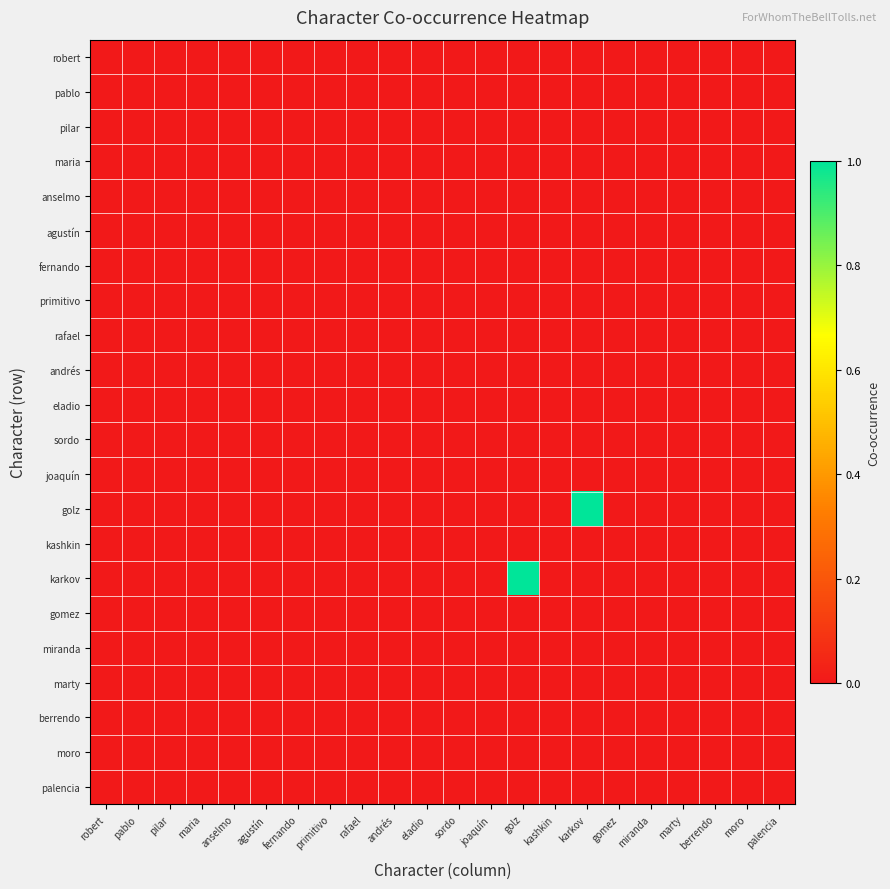

Reading left to right, what are all the values shown in this chart?

robert: robert=0	pablo=0	pilar=0	maria=0	anselmo=0	agustín=0	fernando=0	primitivo=0	rafael=0	andrés=0	eladio=0	sordo=0	joaquín=0	golz=0	kashkin=0	karkov=0	gomez=0	miranda=0	marty=0	berrendo=0	moro=0	palencia=0
pablo: robert=0	pablo=0	pilar=0	maria=0	anselmo=0	agustín=0	fernando=0	primitivo=0	rafael=0	andrés=0	eladio=0	sordo=0	joaquín=0	golz=0	kashkin=0	karkov=0	gomez=0	miranda=0	marty=0	berrendo=0	moro=0	palencia=0
pilar: robert=0	pablo=0	pilar=0	maria=0	anselmo=0	agustín=0	fernando=0	primitivo=0	rafael=0	andrés=0	eladio=0	sordo=0	joaquín=0	golz=0	kashkin=0	karkov=0	gomez=0	miranda=0	marty=0	berrendo=0	moro=0	palencia=0
maria: robert=0	pablo=0	pilar=0	maria=0	anselmo=0	agustín=0	fernando=0	primitivo=0	rafael=0	andrés=0	eladio=0	sordo=0	joaquín=0	golz=0	kashkin=0	karkov=0	gomez=0	miranda=0	marty=0	berrendo=0	moro=0	palencia=0
anselmo: robert=0	pablo=0	pilar=0	maria=0	anselmo=0	agustín=0	fernando=0	primitivo=0	rafael=0	andrés=0	eladio=0	sordo=0	joaquín=0	golz=0	kashkin=0	karkov=0	gomez=0	miranda=0	marty=0	berrendo=0	moro=0	palencia=0
agustín: robert=0	pablo=0	pilar=0	maria=0	anselmo=0	agustín=0	fernando=0	primitivo=0	rafael=0	andrés=0	eladio=0	sordo=0	joaquín=0	golz=0	kashkin=0	karkov=0	gomez=0	miranda=0	marty=0	berrendo=0	moro=0	palencia=0
fernando: robert=0	pablo=0	pilar=0	maria=0	anselmo=0	agustín=0	fernando=0	primitivo=0	rafael=0	andrés=0	eladio=0	sordo=0	joaquín=0	golz=0	kashkin=0	karkov=0	gomez=0	miranda=0	marty=0	berrendo=0	moro=0	palencia=0
primitivo: robert=0	pablo=0	pilar=0	maria=0	anselmo=0	agustín=0	fernando=0	primitivo=0	rafael=0	andrés=0	eladio=0	sordo=0	joaquín=0	golz=0	kashkin=0	karkov=0	gomez=0	miranda=0	marty=0	berrendo=0	moro=0	palencia=0
rafael: robert=0	pablo=0	pilar=0	maria=0	anselmo=0	agustín=0	fernando=0	primitivo=0	rafael=0	andrés=0	eladio=0	sordo=0	joaquín=0	golz=0	kashkin=0	karkov=0	gomez=0	miranda=0	marty=0	berrendo=0	moro=0	palencia=0
andrés: robert=0	pablo=0	pilar=0	maria=0	anselmo=0	agustín=0	fernando=0	primitivo=0	rafael=0	andrés=0	eladio=0	sordo=0	joaquín=0	golz=0	kashkin=0	karkov=0	gomez=0	miranda=0	marty=0	berrendo=0	moro=0	palencia=0
eladio: robert=0	pablo=0	pilar=0	maria=0	anselmo=0	agustín=0	fernando=0	primitivo=0	rafael=0	andrés=0	eladio=0	sordo=0	joaquín=0	golz=0	kashkin=0	karkov=0	gomez=0	miranda=0	marty=0	berrendo=0	moro=0	palencia=0
sordo: robert=0	pablo=0	pilar=0	maria=0	anselmo=0	agustín=0	fernando=0	primitivo=0	rafael=0	andrés=0	eladio=0	sordo=0	joaquín=0	golz=0	kashkin=0	karkov=0	gomez=0	miranda=0	marty=0	berrendo=0	moro=0	palencia=0
joaquín: robert=0	pablo=0	pilar=0	maria=0	anselmo=0	agustín=0	fernando=0	primitivo=0	rafael=0	andrés=0	eladio=0	sordo=0	joaquín=0	golz=0	kashkin=0	karkov=0	gomez=0	miranda=0	marty=0	berrendo=0	moro=0	palencia=0
golz: robert=0	pablo=0	pilar=0	maria=0	anselmo=0	agustín=0	fernando=0	primitivo=0	rafael=0	andrés=0	eladio=0	sordo=0	joaquín=0	golz=0	kashkin=0	karkov=1	gomez=0	miranda=0	marty=0	berrendo=0	moro=0	palencia=0
kashkin: robert=0	pablo=0	pilar=0	maria=0	anselmo=0	agustín=0	fernando=0	primitivo=0	rafael=0	andrés=0	eladio=0	sordo=0	joaquín=0	golz=0	kashkin=0	karkov=0	gomez=0	miranda=0	marty=0	berrendo=0	moro=0	palencia=0
karkov: robert=0	pablo=0	pilar=0	maria=0	anselmo=0	agustín=0	fernando=0	primitivo=0	rafael=0	andrés=0	eladio=0	sordo=0	joaquín=0	golz=1	kashkin=0	karkov=0	gomez=0	miranda=0	marty=0	berrendo=0	moro=0	palencia=0
gomez: robert=0	pablo=0	pilar=0	maria=0	anselmo=0	agustín=0	fernando=0	primitivo=0	rafael=0	andrés=0	eladio=0	sordo=0	joaquín=0	golz=0	kashkin=0	karkov=0	gomez=0	miranda=0	marty=0	berrendo=0	moro=0	palencia=0
miranda: robert=0	pablo=0	pilar=0	maria=0	anselmo=0	agustín=0	fernando=0	primitivo=0	rafael=0	andrés=0	eladio=0	sordo=0	joaquín=0	golz=0	kashkin=0	karkov=0	gomez=0	miranda=0	marty=0	berrendo=0	moro=0	palencia=0
marty: robert=0	pablo=0	pilar=0	maria=0	anselmo=0	agustín=0	fernando=0	primitivo=0	rafael=0	andrés=0	eladio=0	sordo=0	joaquín=0	golz=0	kashkin=0	karkov=0	gomez=0	miranda=0	marty=0	berrendo=0	moro=0	palencia=0
berrendo: robert=0	pablo=0	pilar=0	maria=0	anselmo=0	agustín=0	fernando=0	primitivo=0	rafael=0	andrés=0	eladio=0	sordo=0	joaquín=0	golz=0	kashkin=0	karkov=0	gomez=0	miranda=0	marty=0	berrendo=0	moro=0	palencia=0
moro: robert=0	pablo=0	pilar=0	maria=0	anselmo=0	agustín=0	fernando=0	primitivo=0	rafael=0	andrés=0	eladio=0	sordo=0	joaquín=0	golz=0	kashkin=0	karkov=0	gomez=0	miranda=0	marty=0	berrendo=0	moro=0	palencia=0
palencia: robert=0	pablo=0	pilar=0	maria=0	anselmo=0	agustín=0	fernando=0	primitivo=0	rafael=0	andrés=0	eladio=0	sordo=0	joaquín=0	golz=0	kashkin=0	karkov=0	gomez=0	miranda=0	marty=0	berrendo=0	moro=0	palencia=0